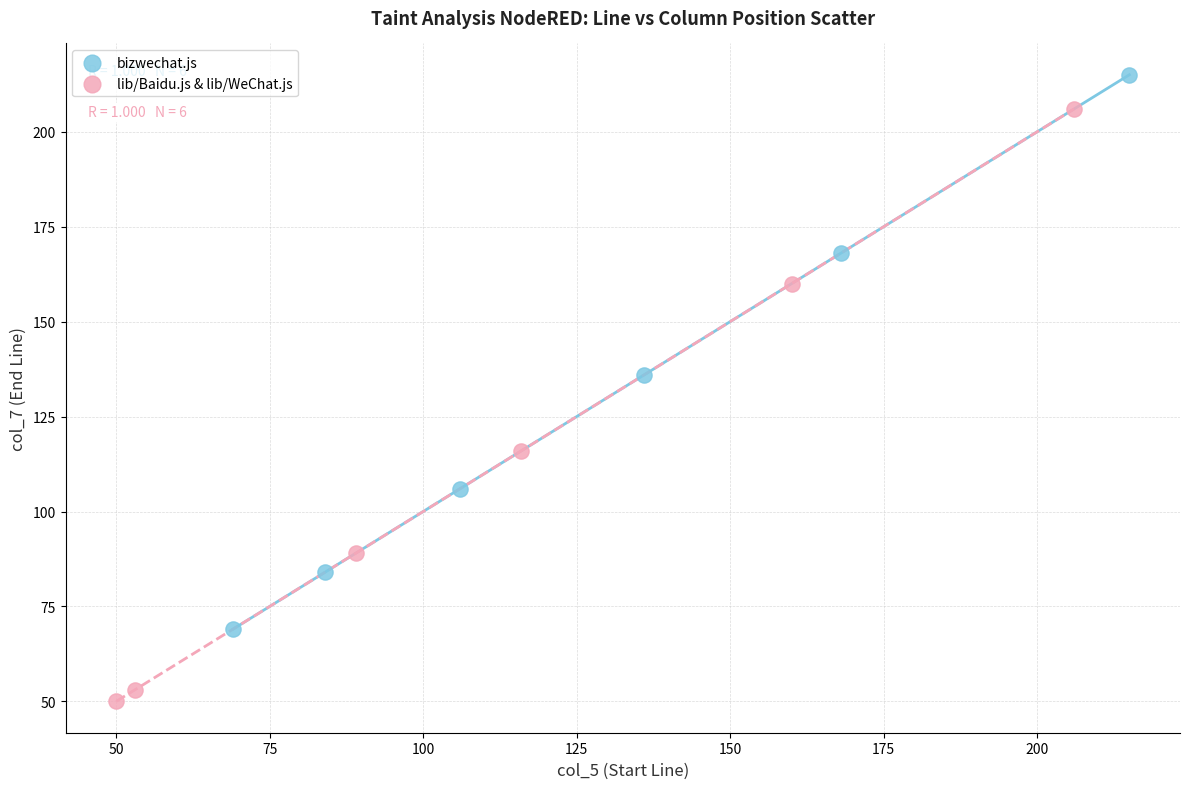

Which series has the largest Y range (max minus min)?

lib/Baidu.js & lib/WeChat.js